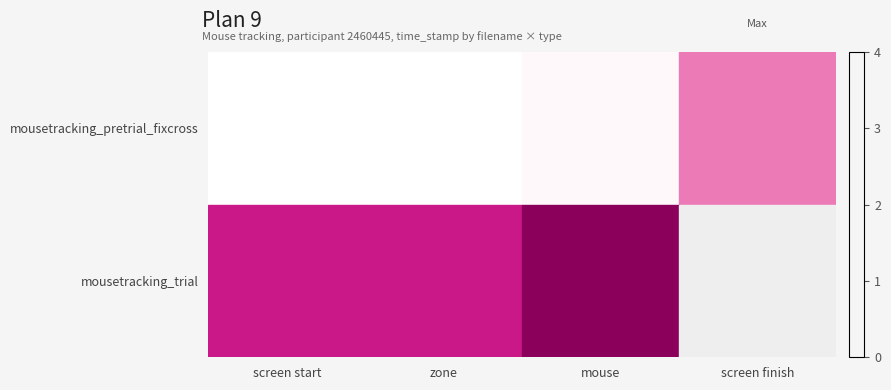

What is the difference between the maximum and minimum values in the mousetracking_trial series?

1.0